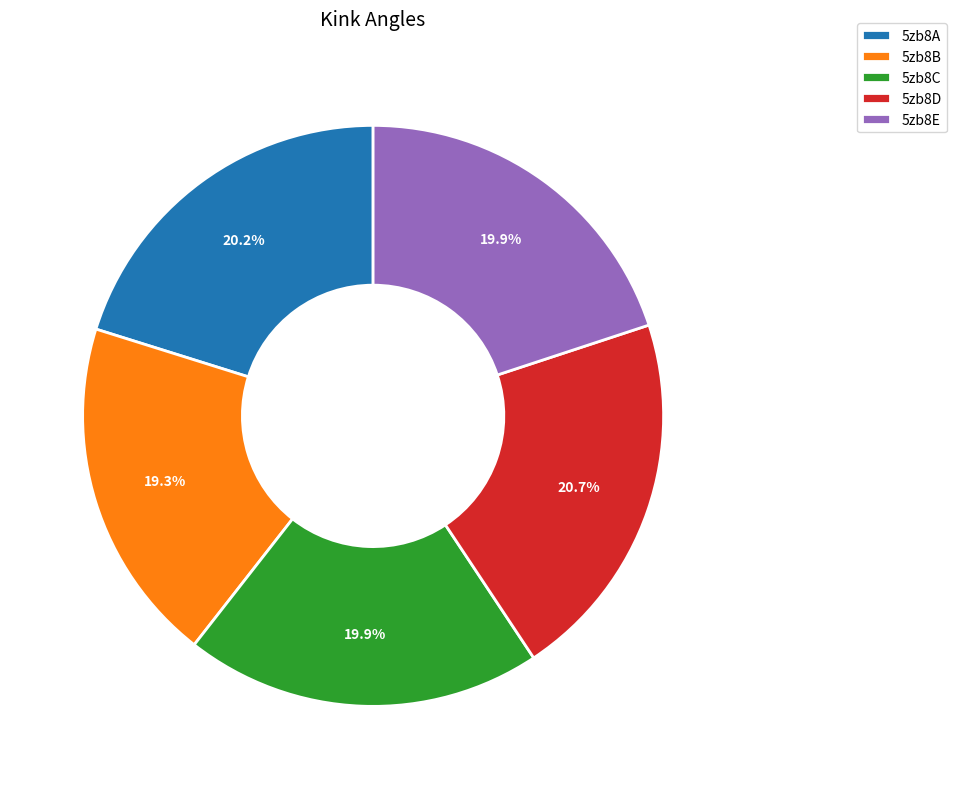

To the nearest percent, what percentage of the pie is 5zb8B?

19%